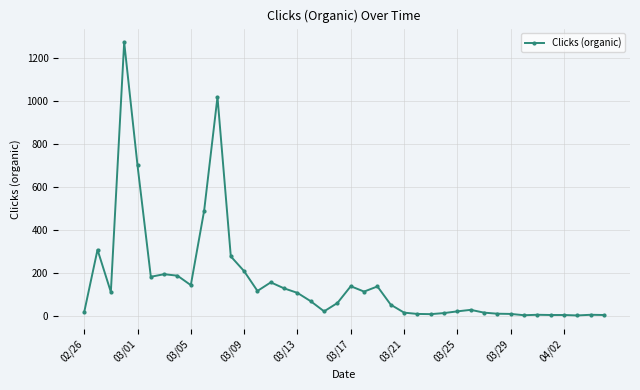

What is the greatest value displayed?

1273